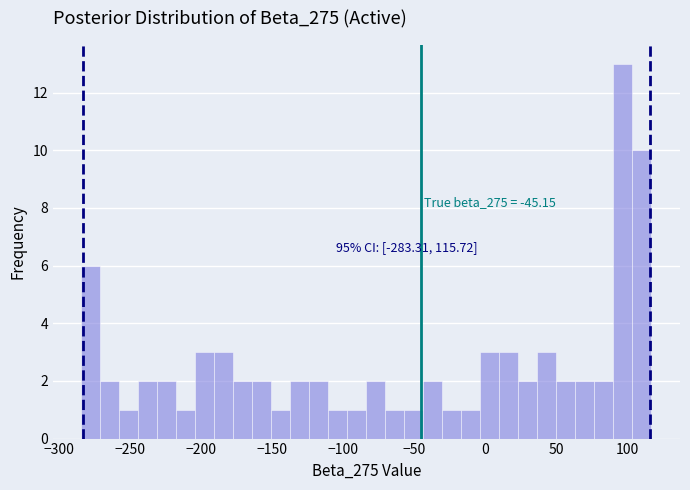

Around what value on the x-axis is the tallest bar? Give the approximate position of its centre, as read against the axis.

95